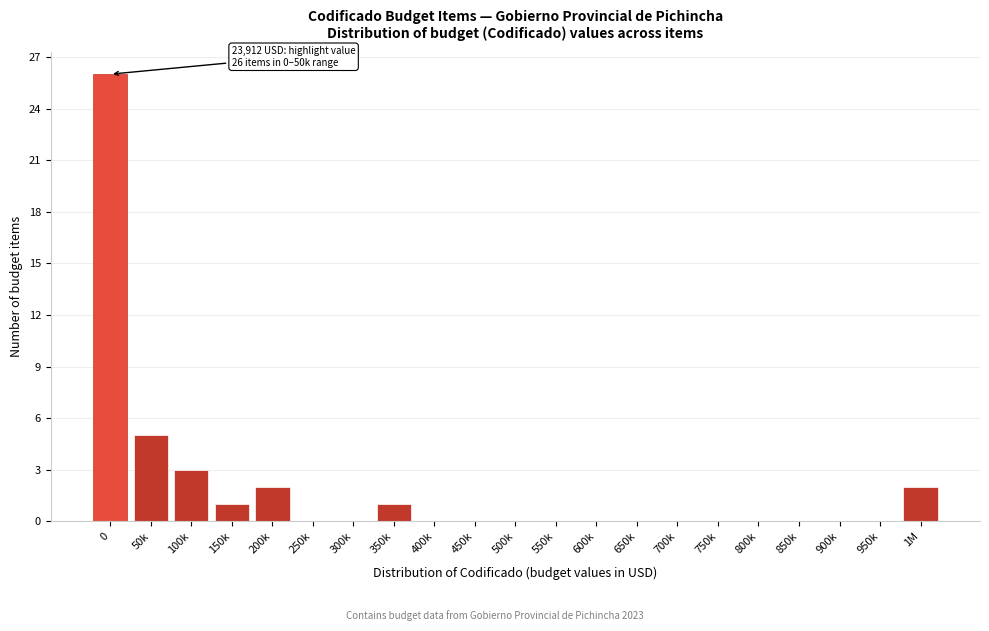

Where is the data nearest to the value 13?

50k